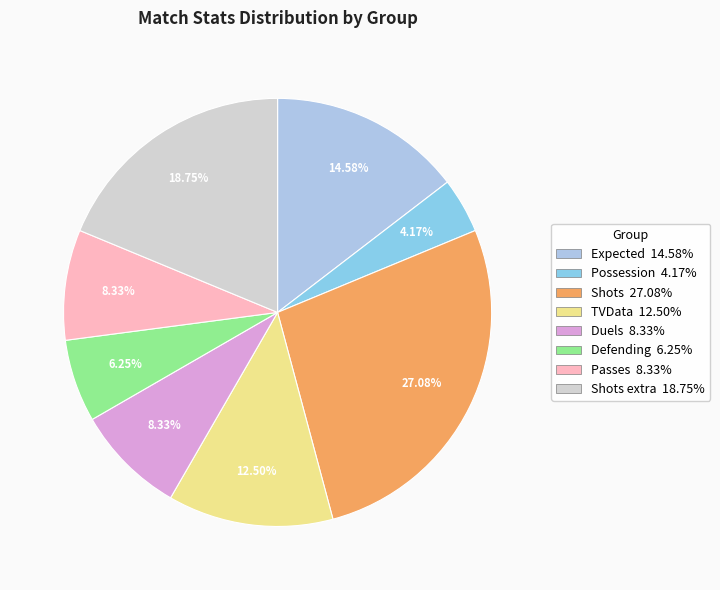

To the nearest percent, what is the average slice percentage?

12%